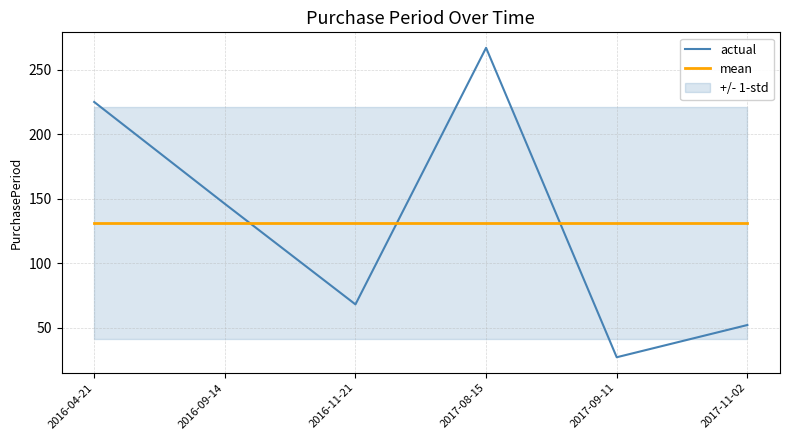

Is the value of actual at 2016-09-14 greater than the value of mean at 2016-11-21?

Yes